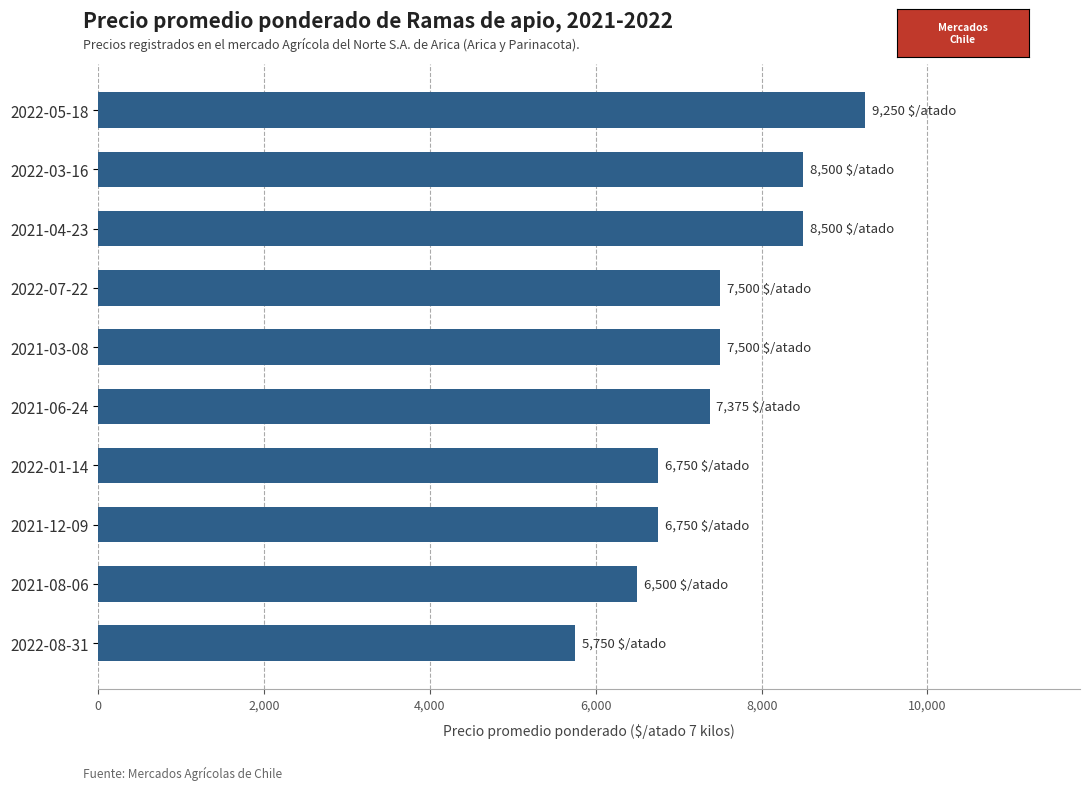

Is it true that the value at 2022-08-31 is 5750?

True